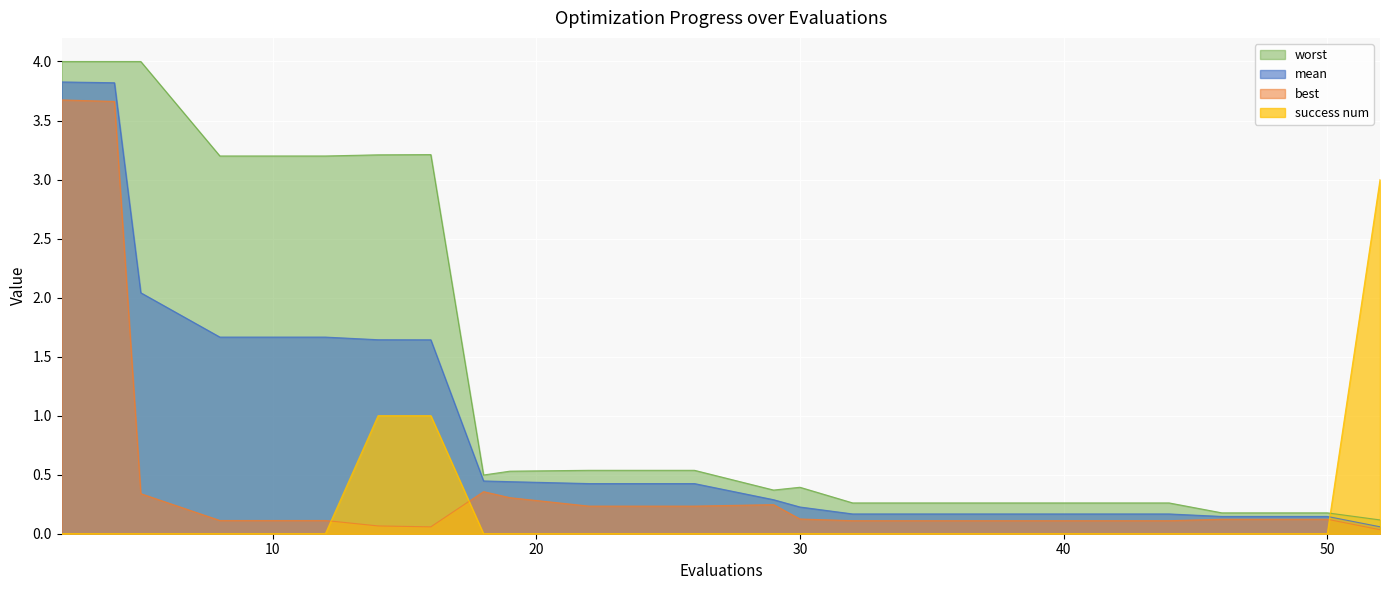

What are all the series names shown in the legend?

worst, mean, best, success num